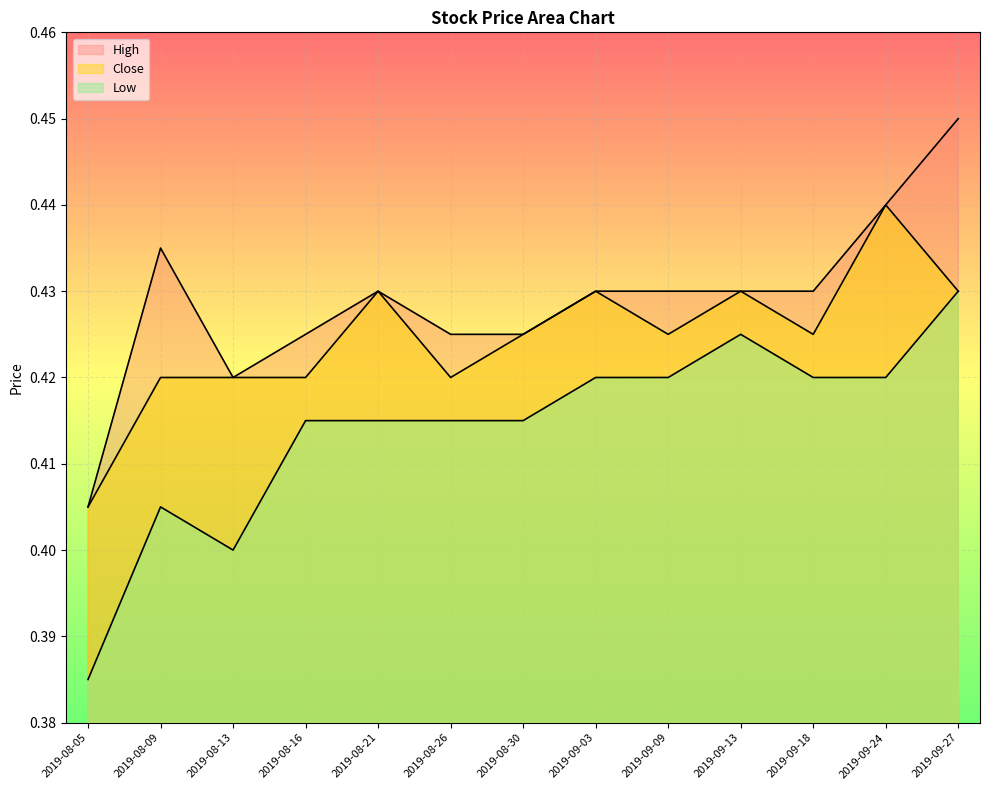

What is the label of the 6th point from the left?

2019-08-26